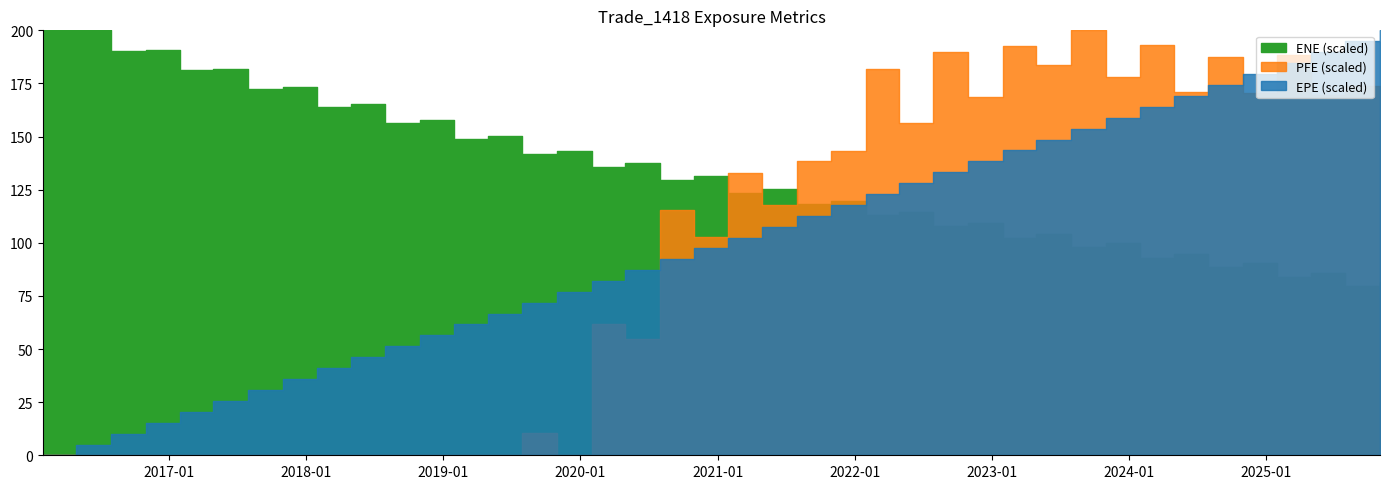

True or false: BaselEE and BaselEEE intersect in this chart.

False